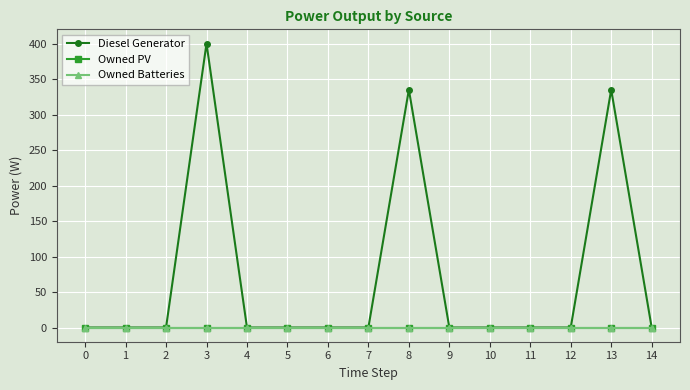

Is this an area chart (filled region under the line)?

No